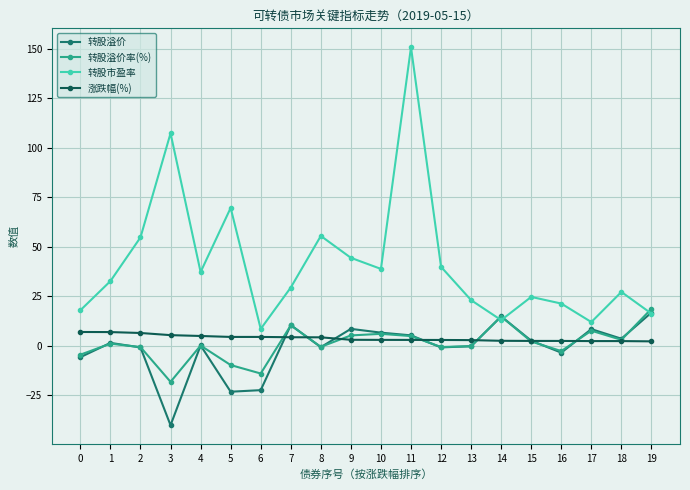

Which category has the lowest value in the 转股市盈率 series?

6